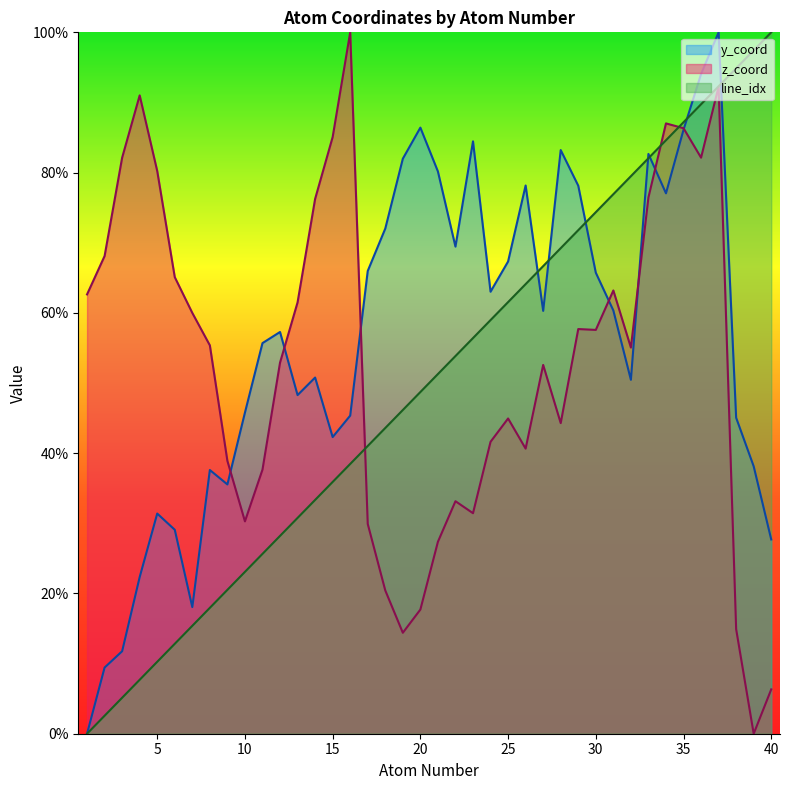

Which has a higher value, 4 or 22?

22